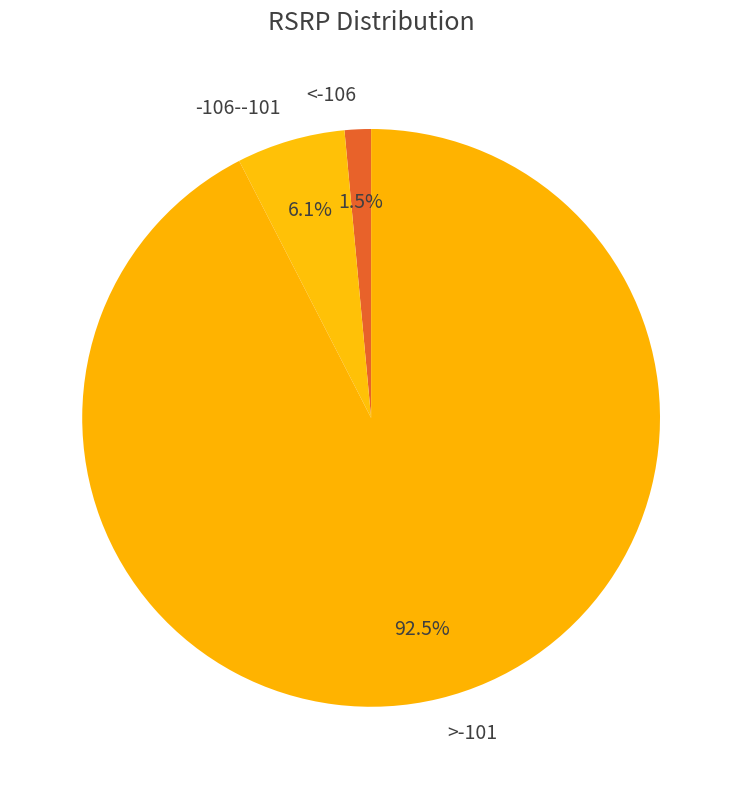

Which category has the smallest portion of the pie?

<-106